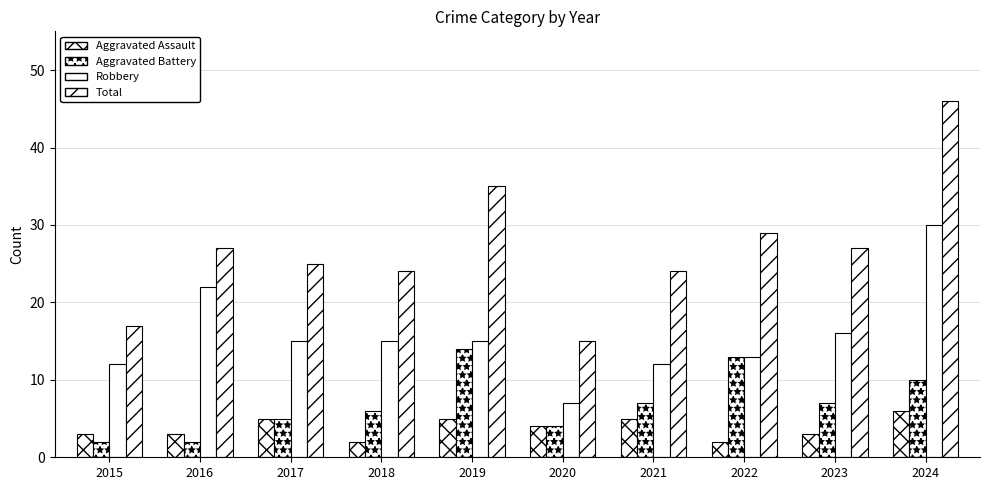

How many data points does each series have?

10